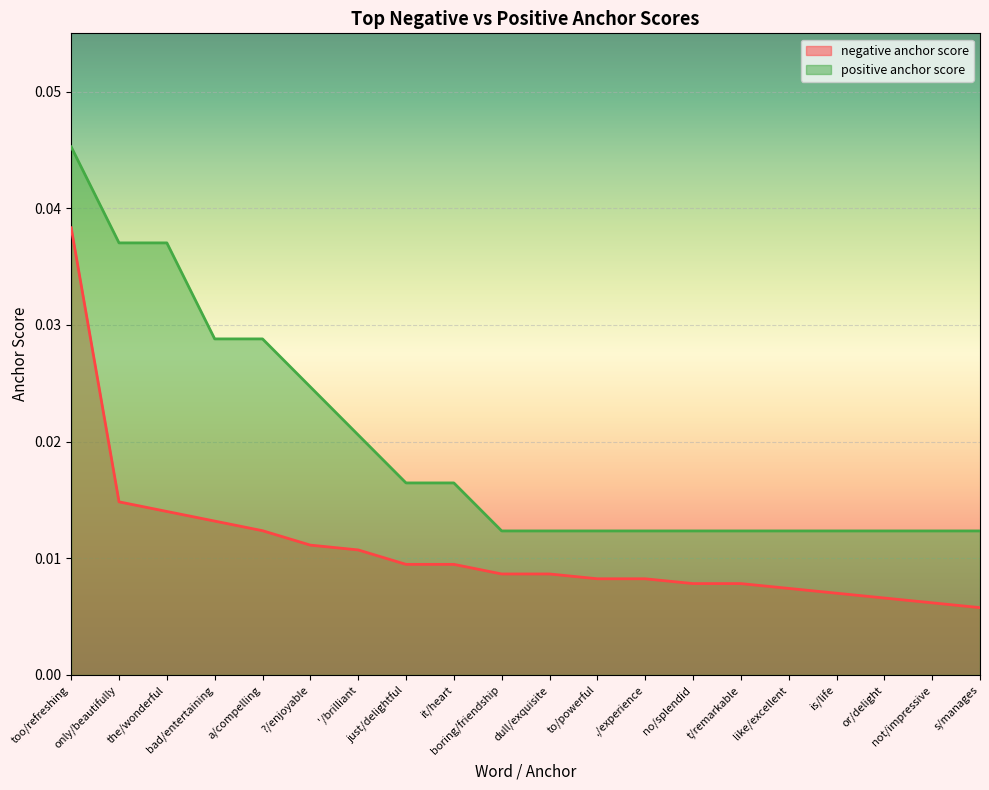

List the labels in order of positive anchor score value, smallest first.

boring/friendship, dull/exquisite, to/powerful, ./experience, no/splendid, t/remarkable, like/excellent, is/life, or/delight, not/impressive, s/manages, just/delightful, it/heart, '/brilliant, ?/enjoyable, bad/entertaining, a/compelling, only/beautifully, the/wonderful, too/refreshing